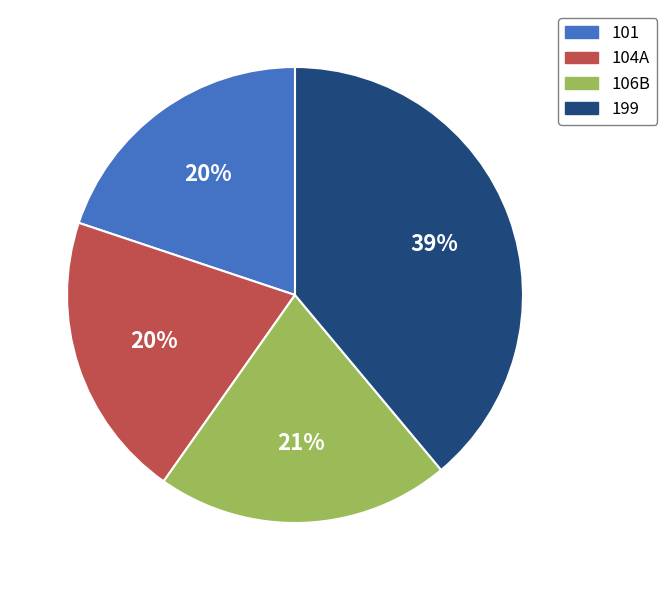

The 199 slice represents 49% of the pie. True or false?

False